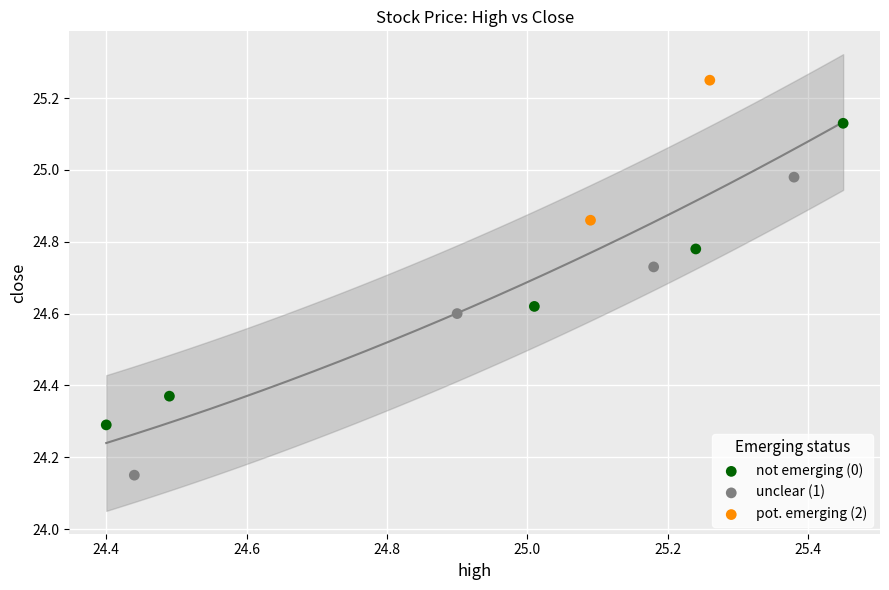

What are all the series names shown in the legend?

not emerging (0), unclear (1), pot. emerging (2)